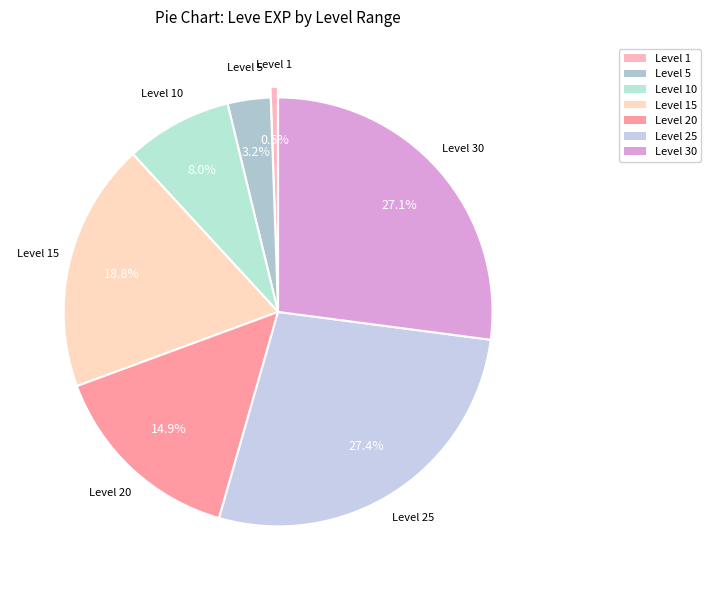

How many slices are in this pie chart?

7